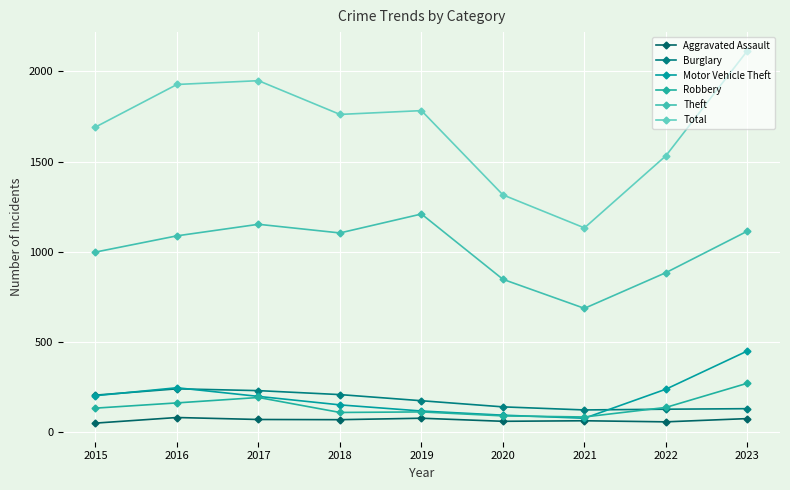

What is the difference between the maximum and minimum values in the Burglary series?

117